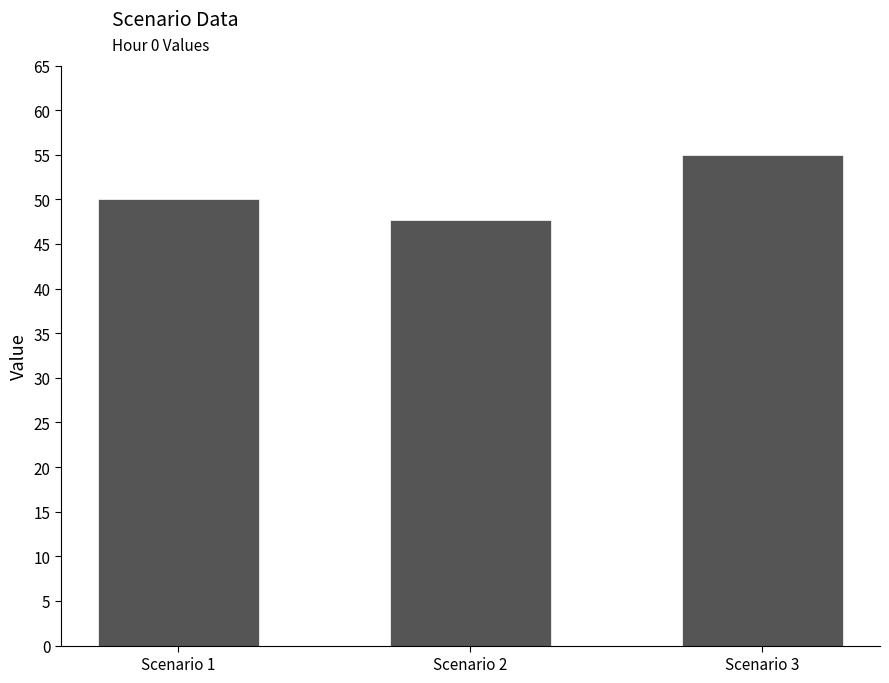

Are the bars horizontal?

No